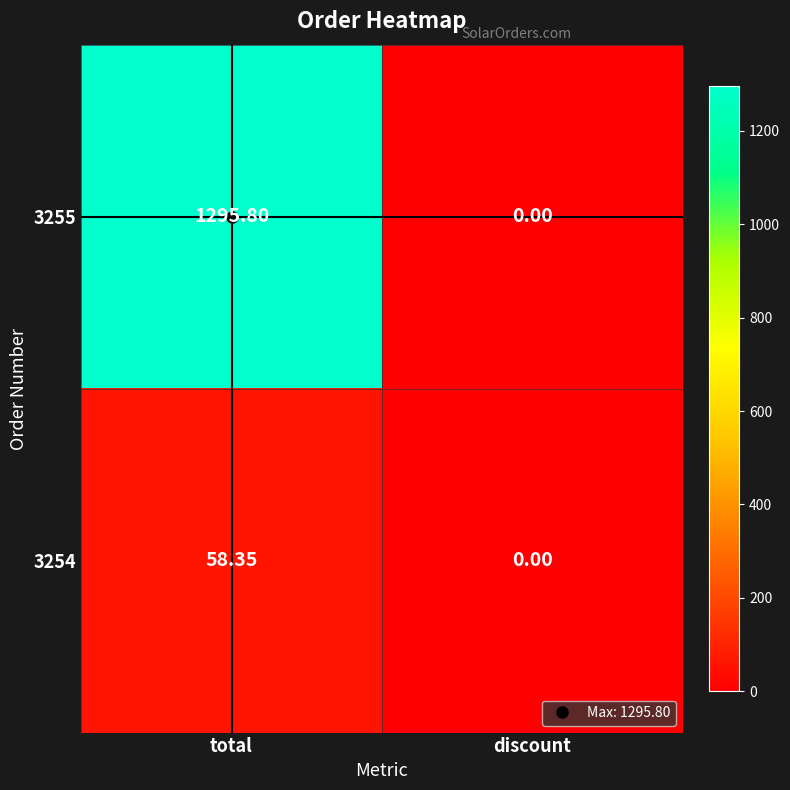

Which category has the lowest value in the 3255 series?

discount